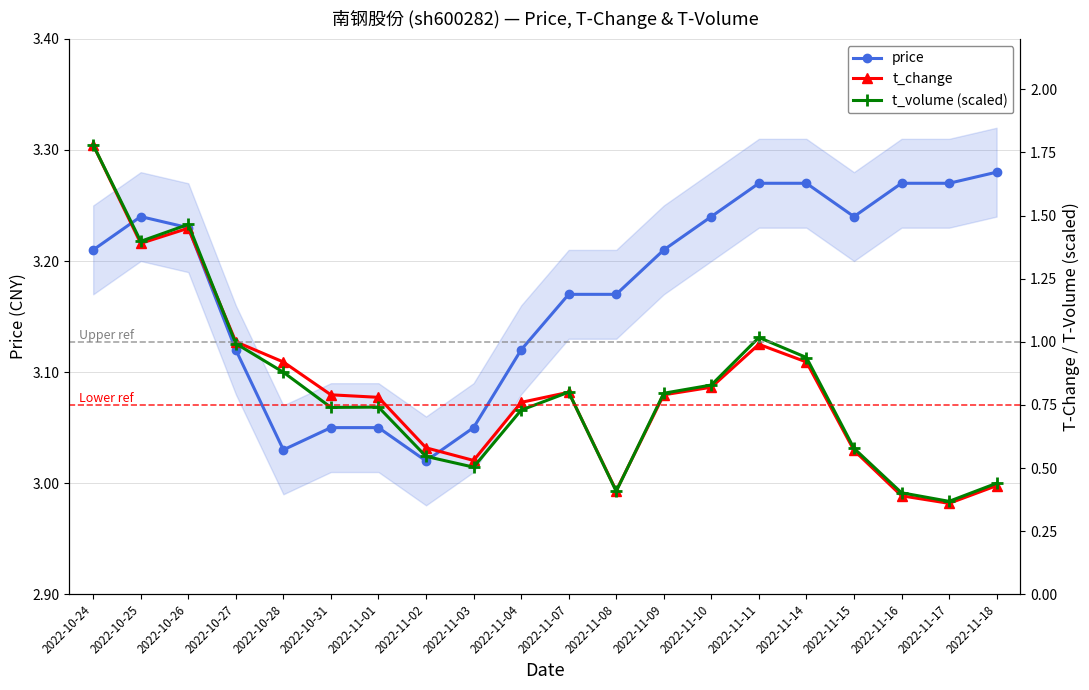

Is it true that price equals 5.2 at 2022-11-09?

False